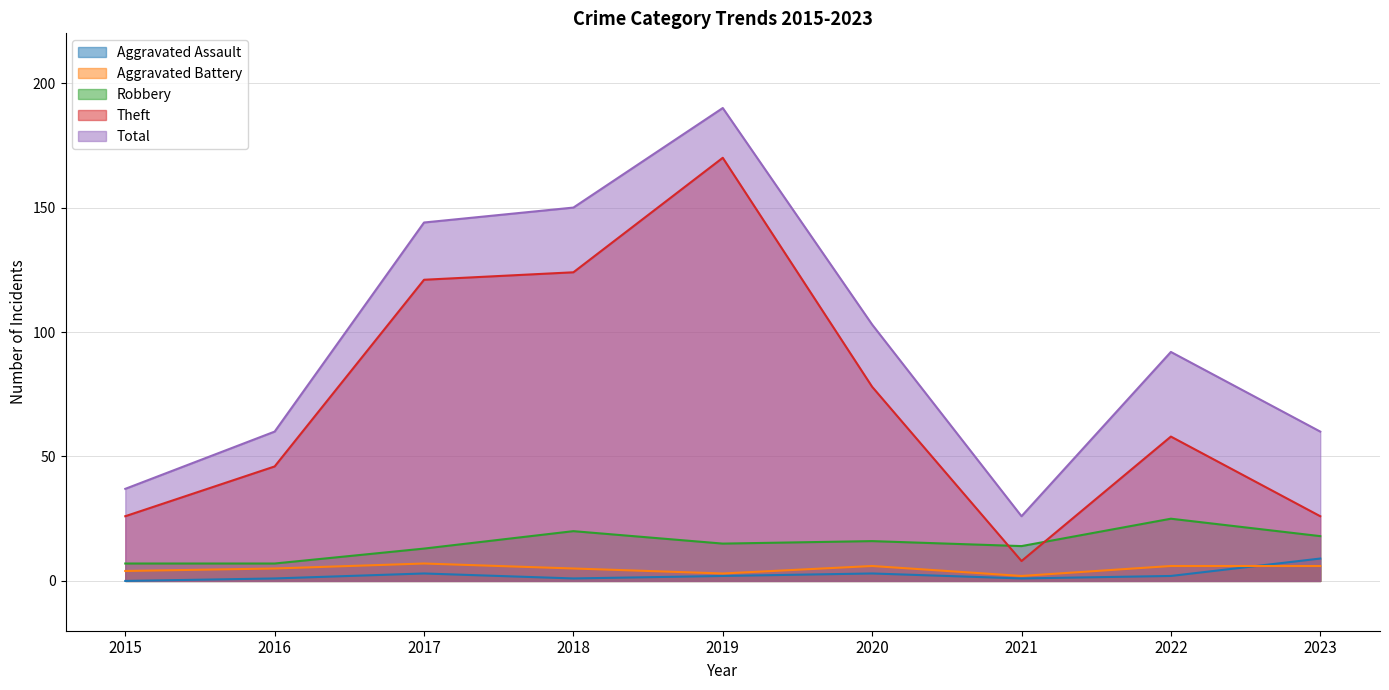

At how many categories does at least one series exceed 103?

3